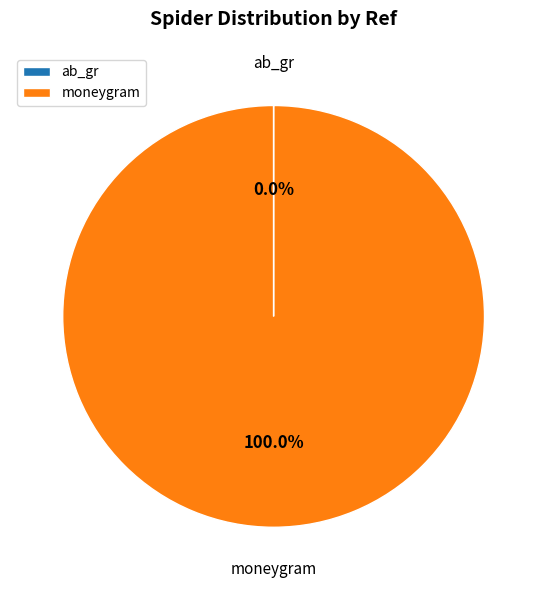

Which category has the biggest portion of the pie?

moneygram